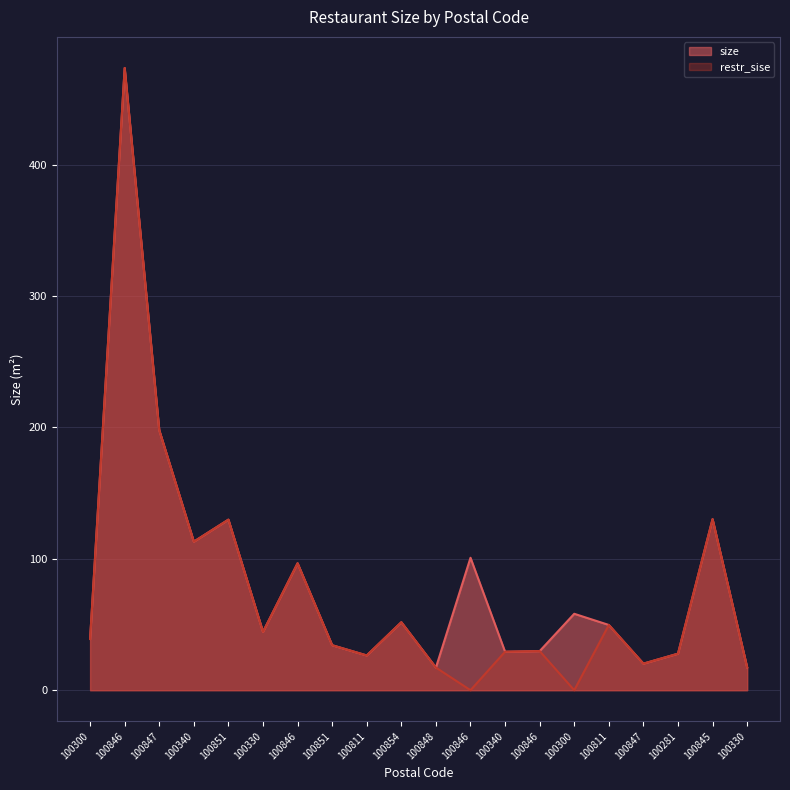

Reading left to right, transcribe all the data shown in this chart.

size: 100300=39.0	100846=473.5	100847=197.9	100340=113.0	100851=129.8	100330=44.4	100846=96.6	100851=34.2	100811=26.4	100854=51.7	100848=17.2	100846=100.8	100340=29.3	100846=29.8	100300=58.2	100811=49.6	100847=20.2	100281=27.8	100845=130.2	100330=17.4
restr_sise: 100300=39.0	100846=473.5	100847=197.9	100340=113.0	100851=129.8	100330=44.4	100846=96.6	100851=34.2	100811=26.4	100854=51.7	100848=17.2	100846=0.0	100340=29.3	100846=29.8	100300=0.0	100811=49.6	100847=20.2	100281=27.8	100845=130.2	100330=17.4